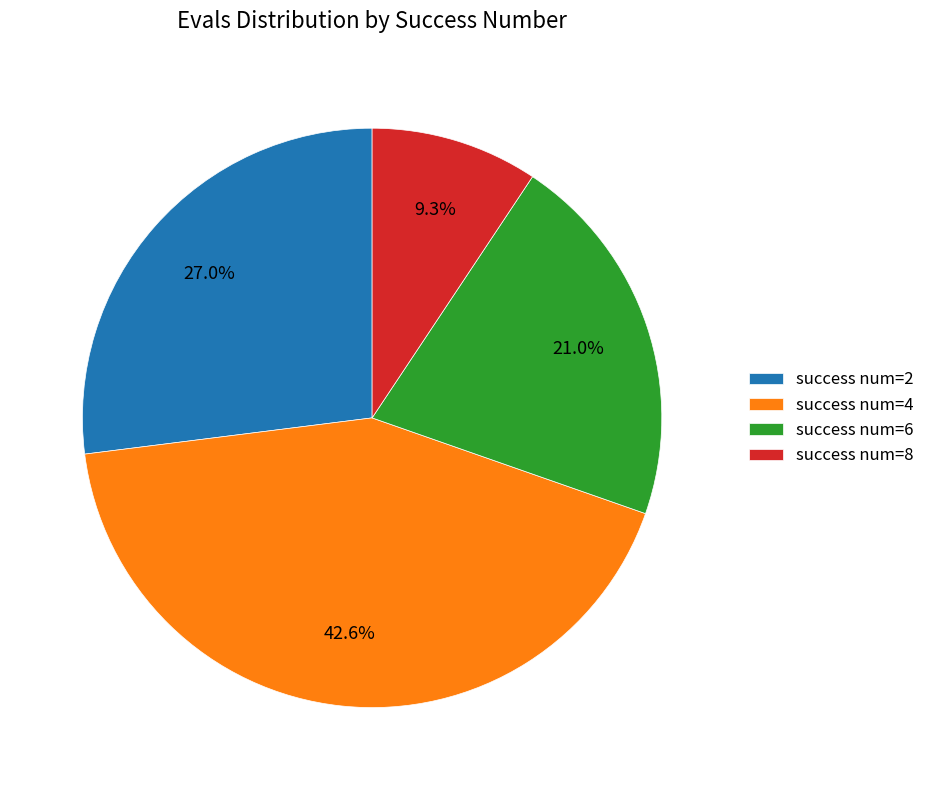

Rank the categories by value from lowest to highest.

success num=8, success num=6, success num=2, success num=4